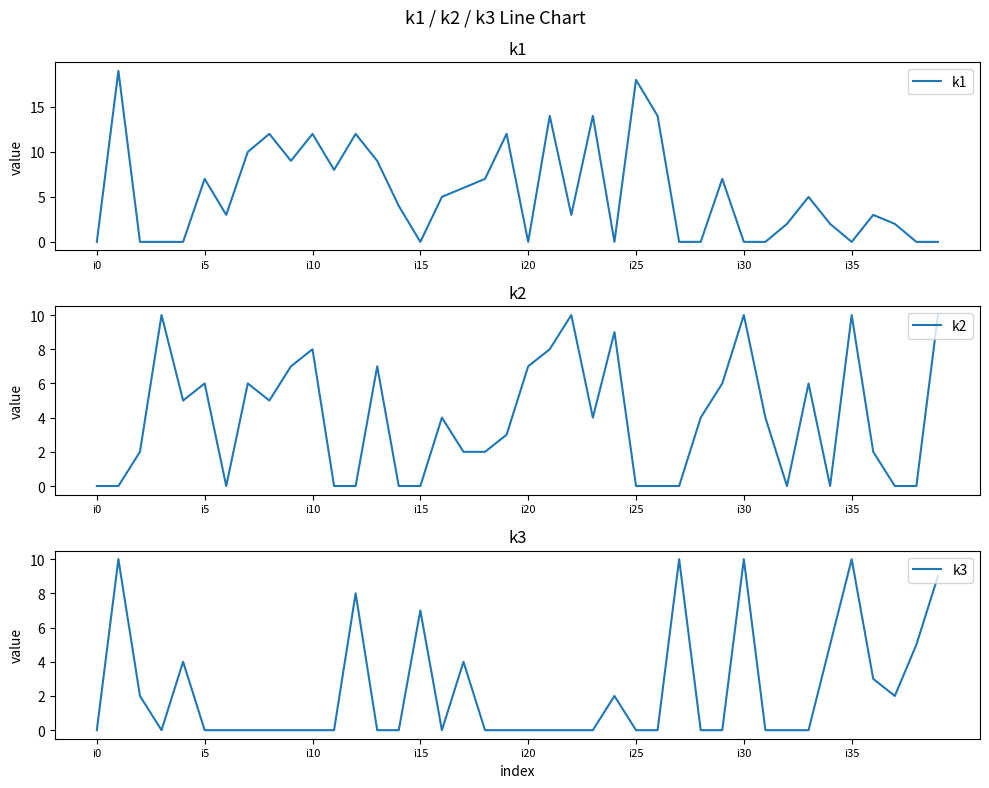

Reading left to right, list all the values displayed in this chart.

k1: 0	19	0	0	0	7	3	10	12	9	12	8	12	9	4	0	5	6	7	12	0	14	3	14	0	18	14	0	0	7	0	0	2	5	2	0	3	2	0	0
k2: 0	0	2	10	5	6	0	6	5	7	8	0	0	7	0	0	4	2	2	3	7	8	10	4	9	0	0	0	4	6	10	4	0	6	0	10	2	0	0	10
k3: 0	10	2	0	4	0	0	0	0	0	0	0	8	0	0	7	0	4	0	0	0	0	0	0	2	0	0	10	0	0	10	0	0	0	5	10	3	2	5	9